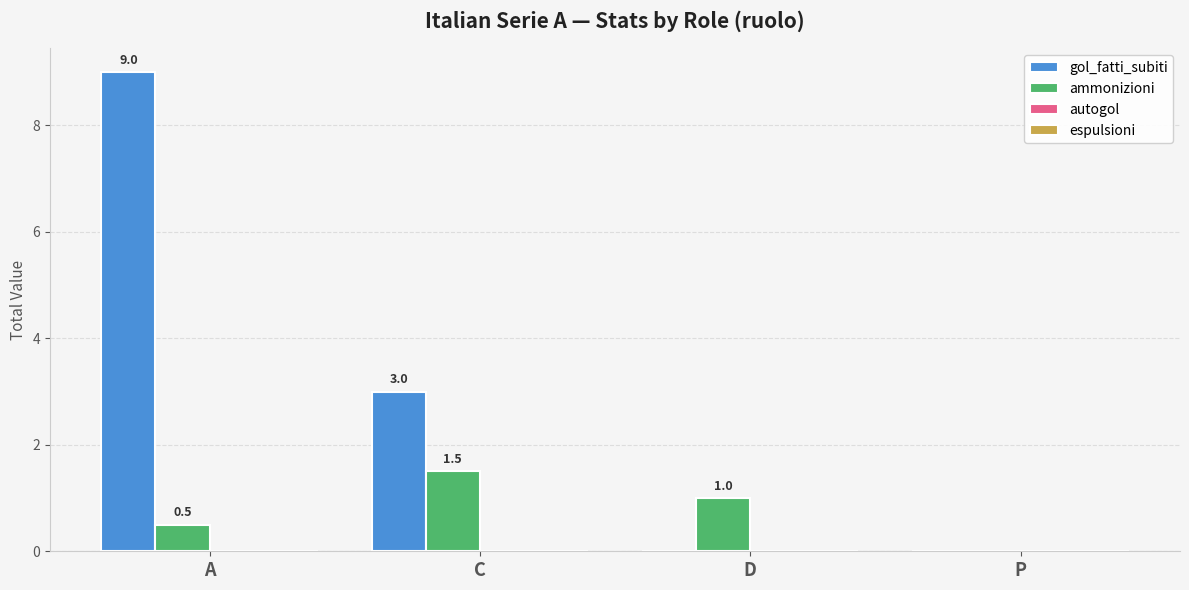

What is the total value across all series at C?

4.5